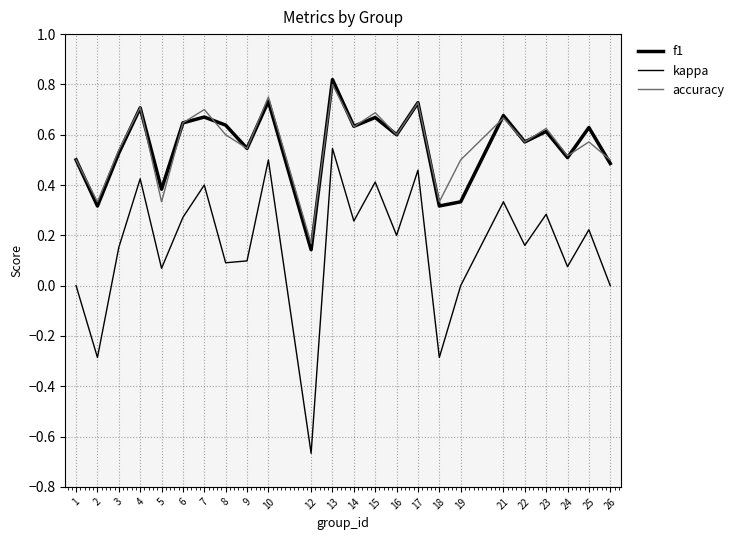

What is the difference between the second highest and second lowest values in the accuracy series?

0.4